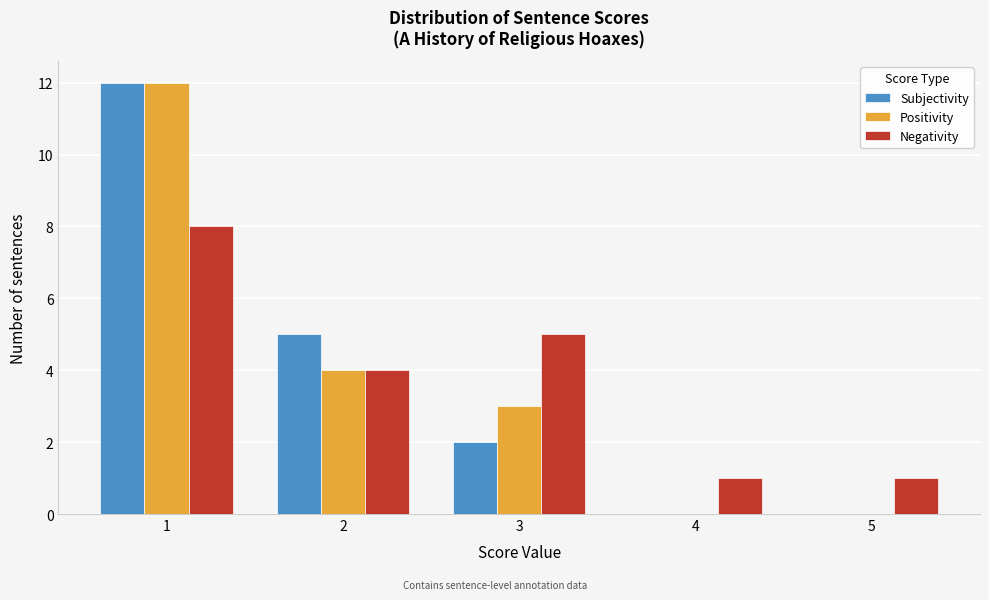

Reading right to left, extract all data points from this chart.

Subjectivity: 5=0	4=0	3=2	2=5	1=12
Positivity: 5=0	4=0	3=3	2=4	1=12
Negativity: 5=1	4=1	3=5	2=4	1=8